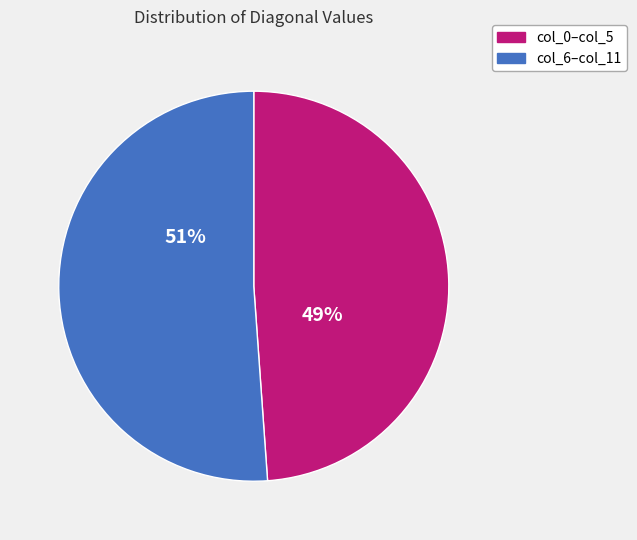

Which category has the smallest portion of the pie?

col_0–col_5